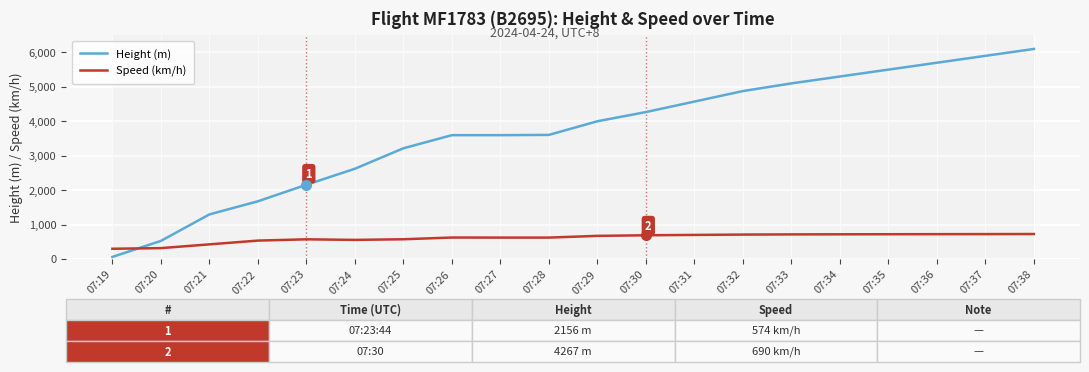

The value of Speed (km/h) at 07:36 is 165.3. True or false?

False